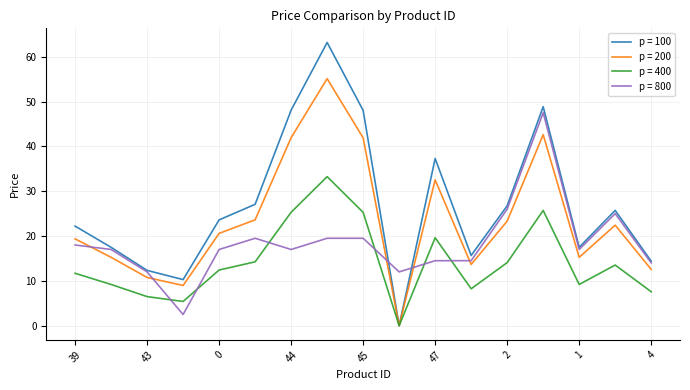

List the series in order of their peak value, highest first.

p = 100, p = 200, p = 800, p = 400